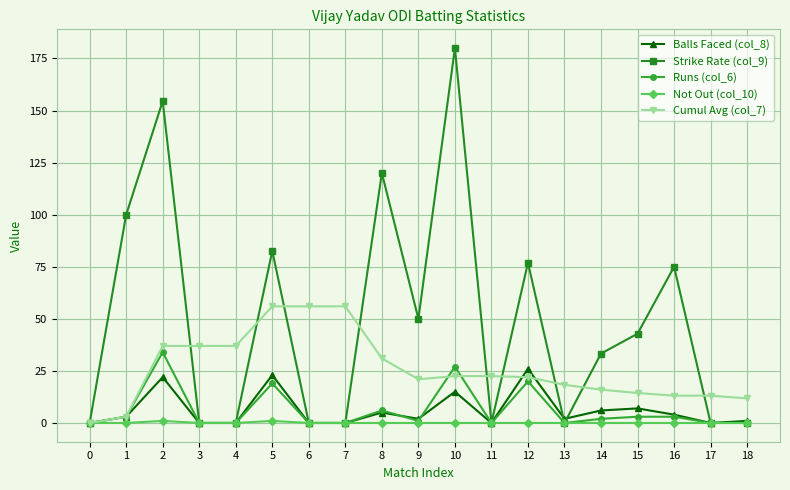

List the series in order of their peak value, lowest first.

Not Out (col_10), Balls Faced (col_8), Runs (col_6), Cumul Avg (col_7), Strike Rate (col_9)